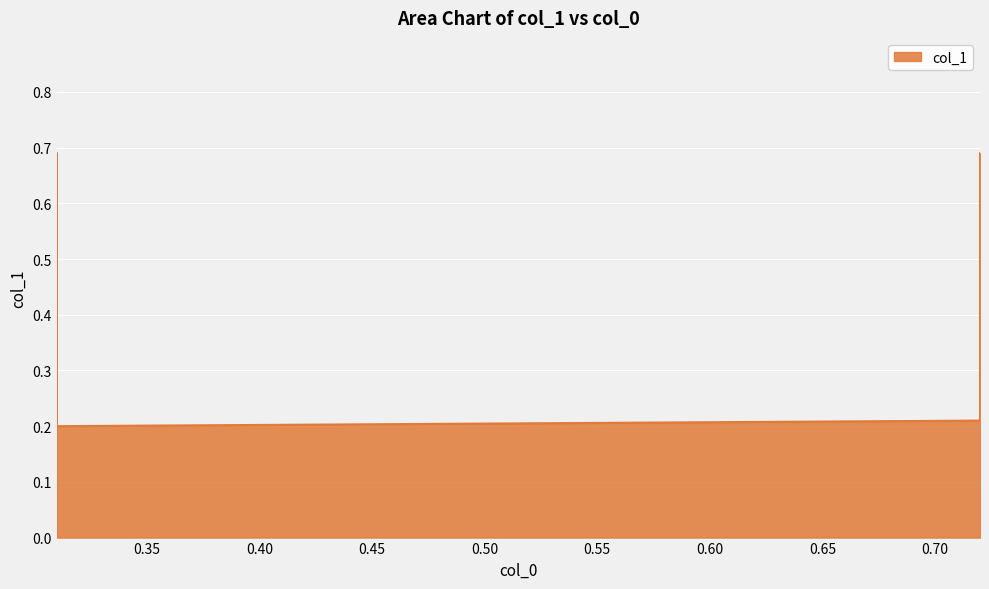

Reading left to right, transcribe all the data shown in this chart.

0.7	0.2	0.2	0.7